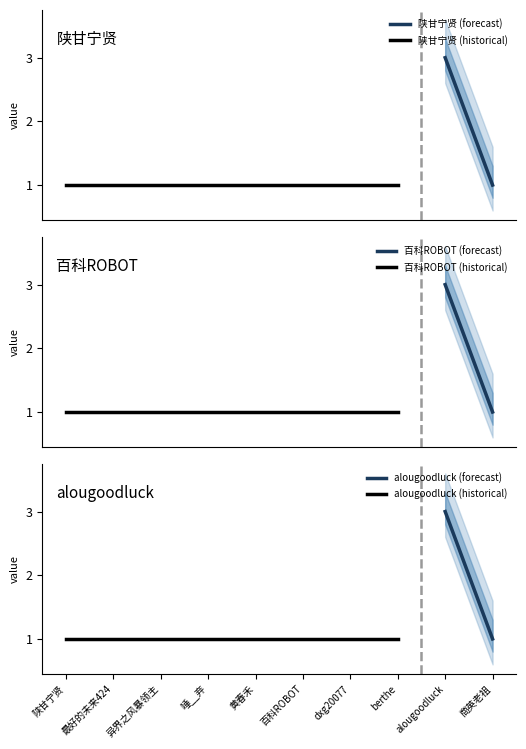

Which has a higher value, 最好的未来424 or 商英老祖?

最好的未来424